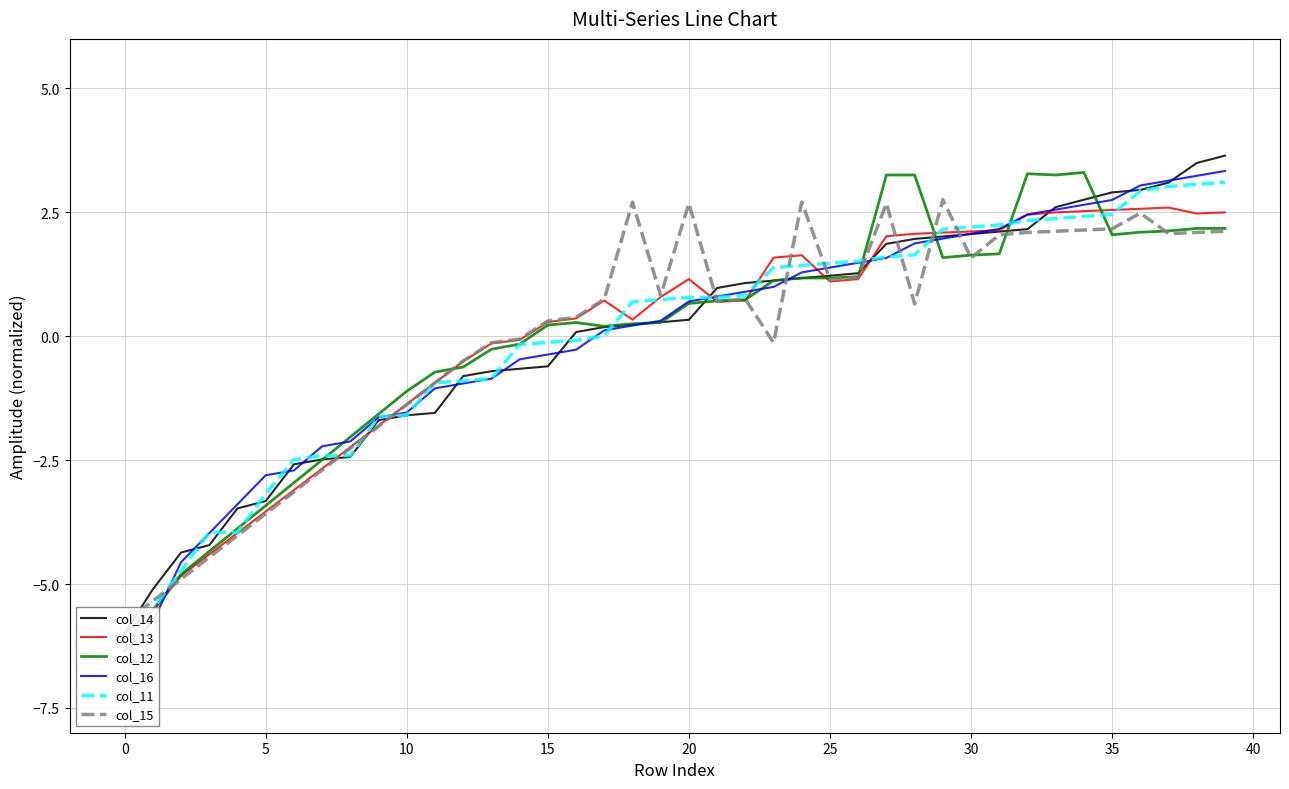

Between 16 and 17, which is larger?

17